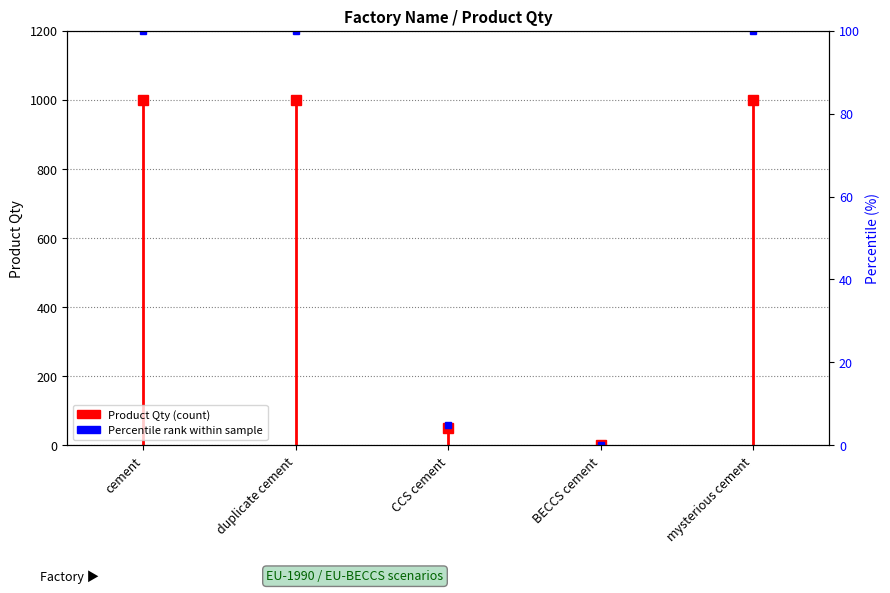

What is the label of the 1st bar from the left?

cement